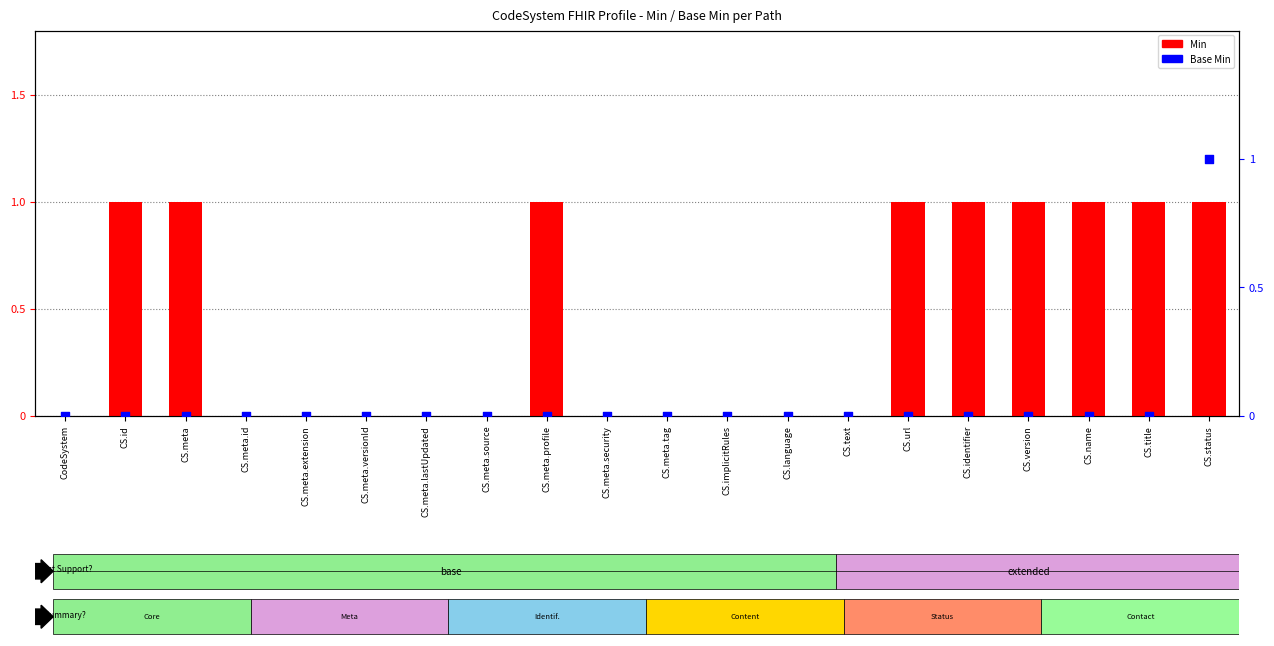

Which series reaches the minimum Y coordinate?

Min